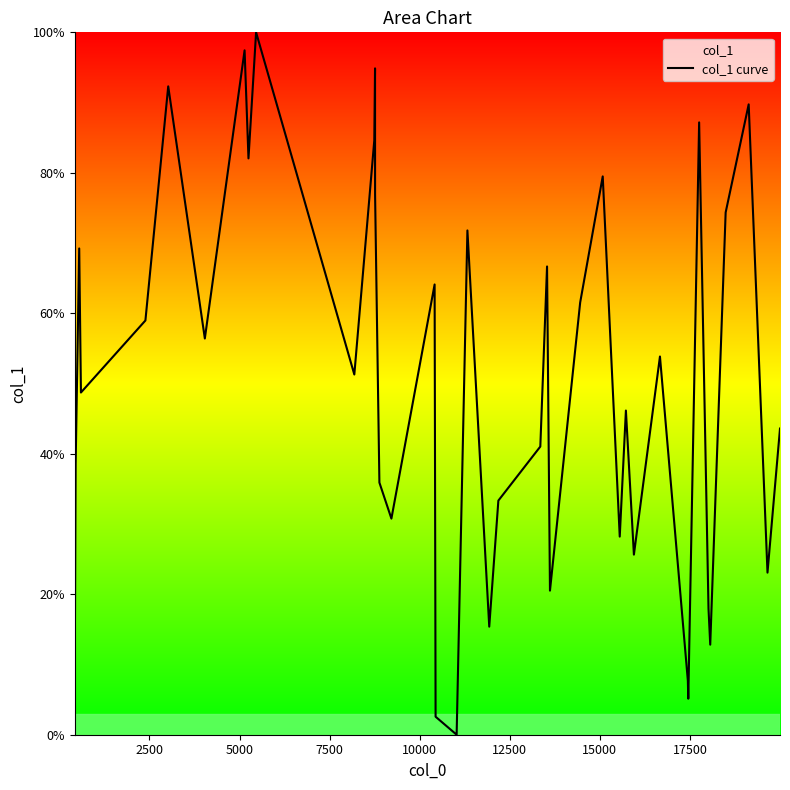

What is the difference between the maximum and second lowest values?

97.4